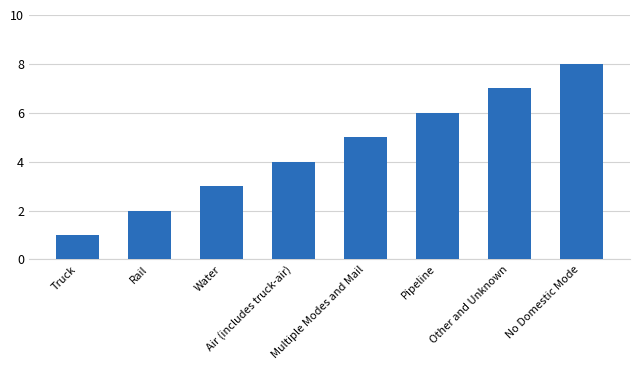

What is the minimum value shown in the chart?

1